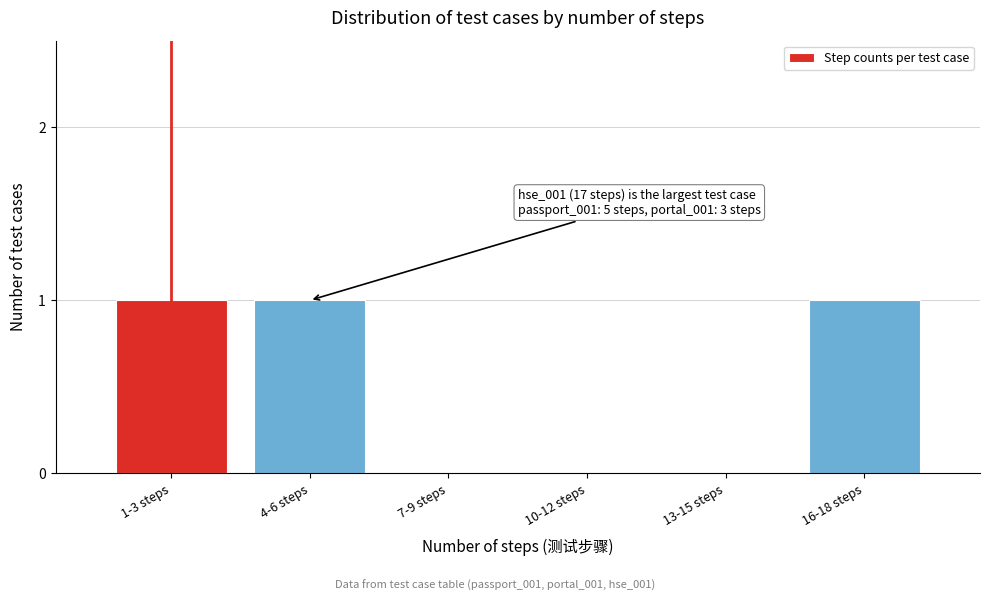

Reading left to right, extract all data points from this chart.

1-3 steps=1	4-6 steps=1	7-9 steps=0	10-12 steps=0	13-15 steps=0	16-18 steps=1